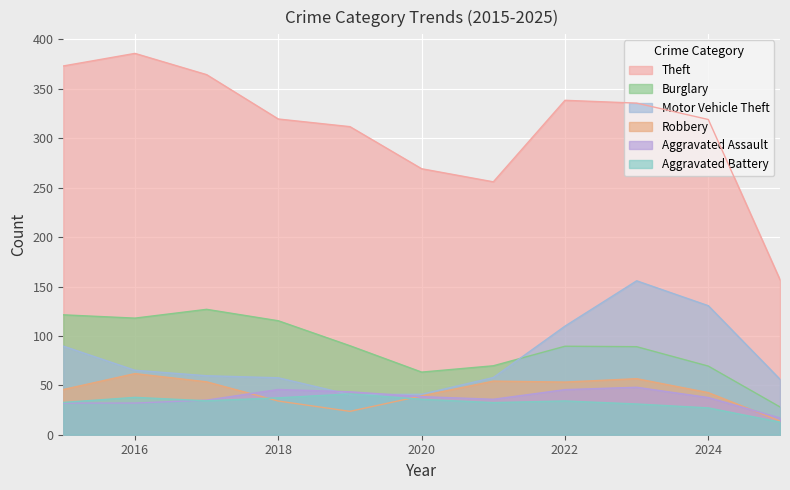

What is the value of the Aggravated Assault point at the 5th from the left?

43.4